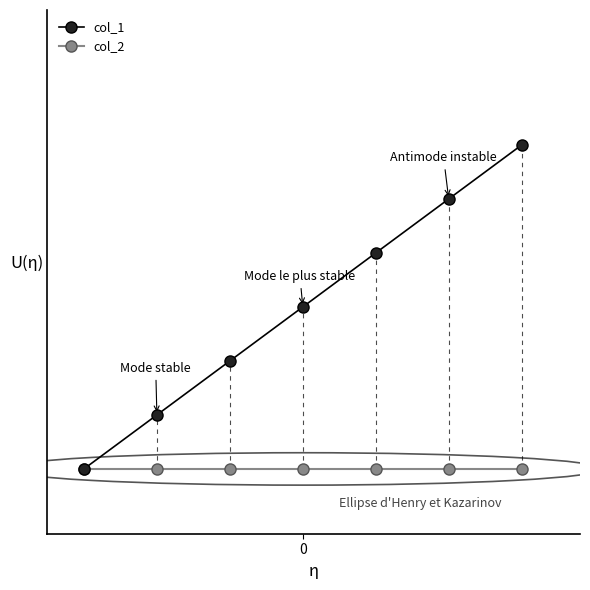

True or false: col_2 has more than 1 interior local peaks.

False